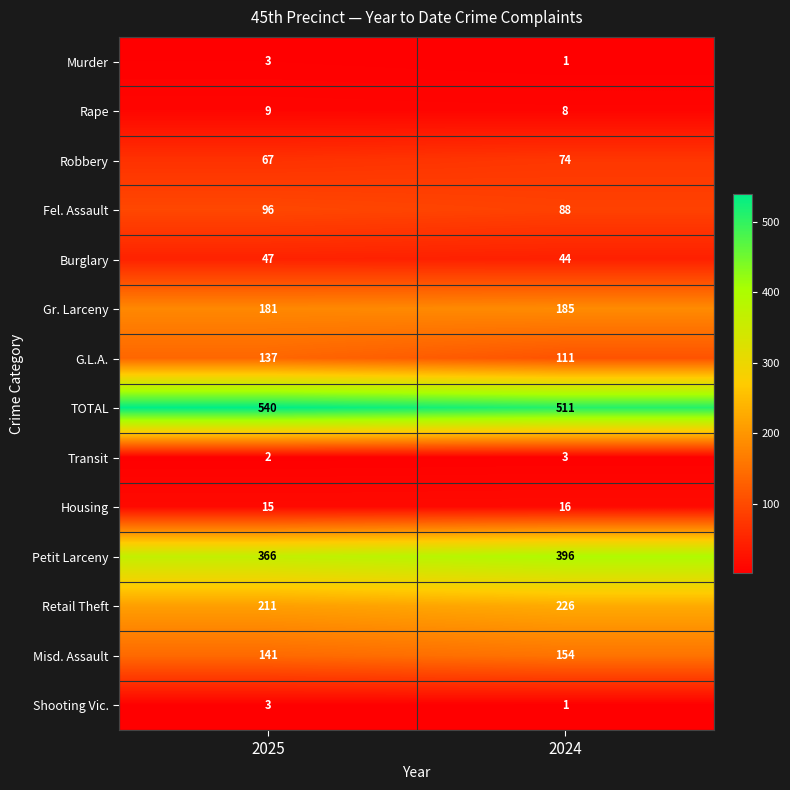

What is the difference between the maximum and minimum values in the Gr. Larceny series?

4